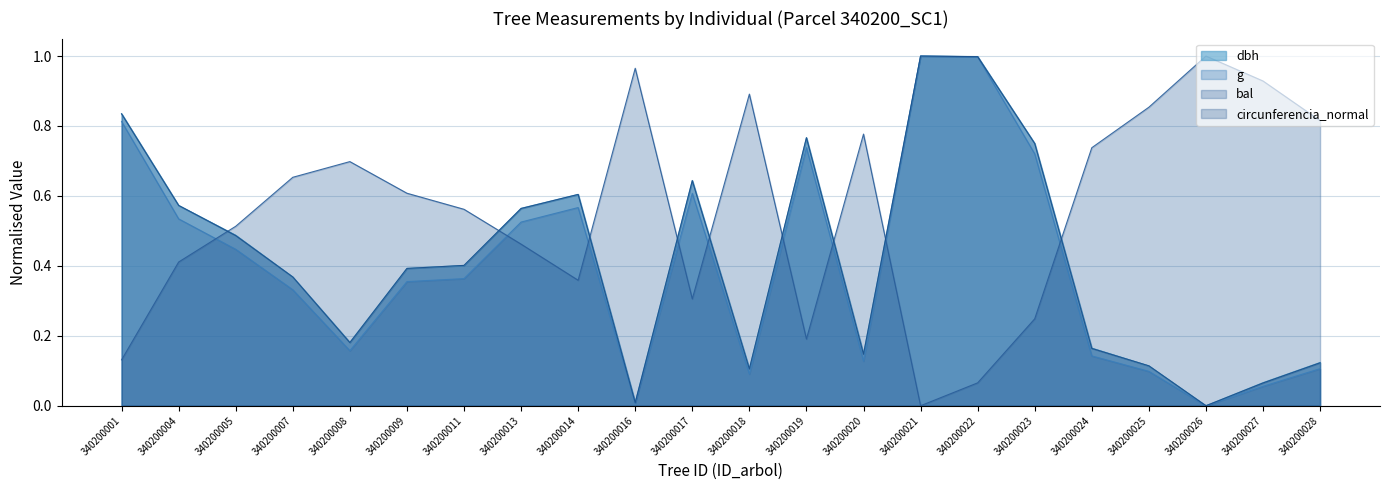

True or false: dbh and circunferencia_normal intersect in this chart.

True